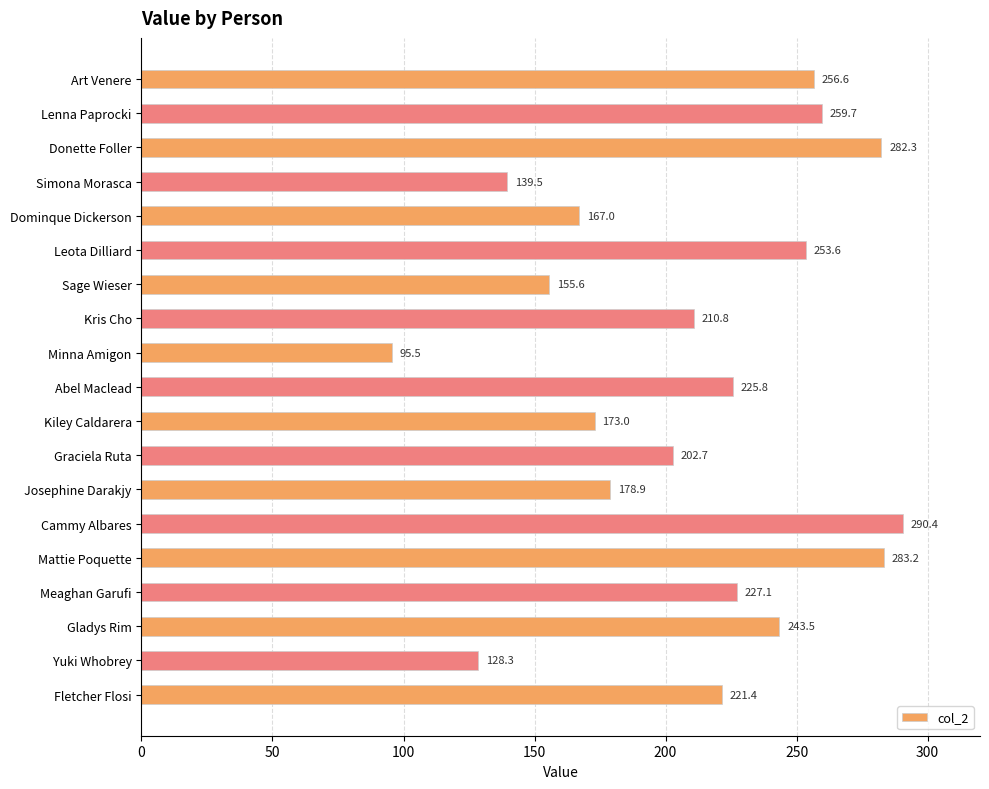

Which has a higher value, Donette Foller or Cammy Albares?

Cammy Albares